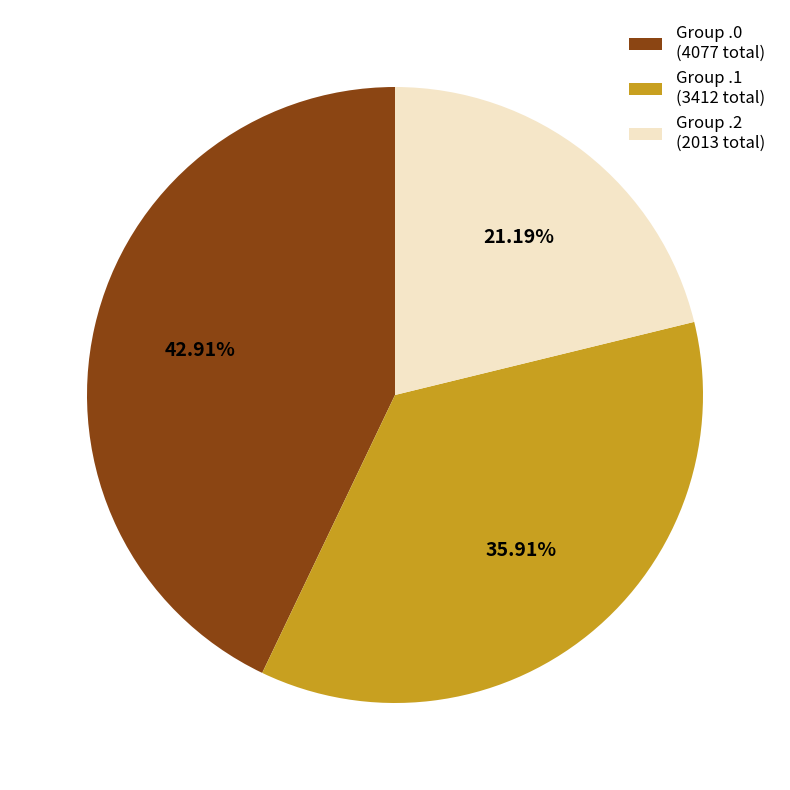

To the nearest percent, what is the difference between the largest and smallest slice percentages?

22%